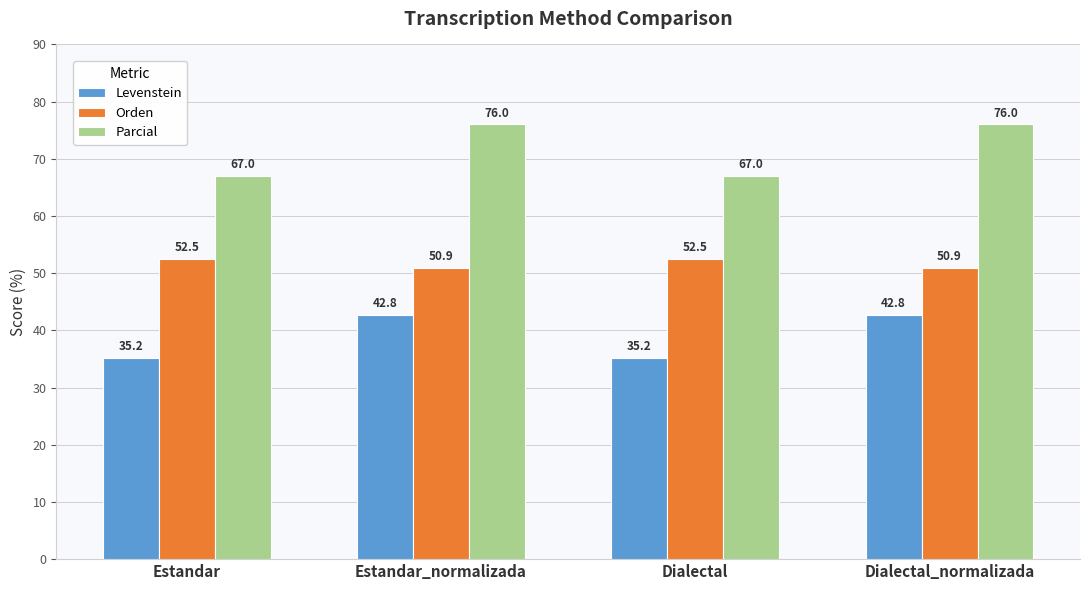

Which series has the largest range (max minus min)?

Parcial